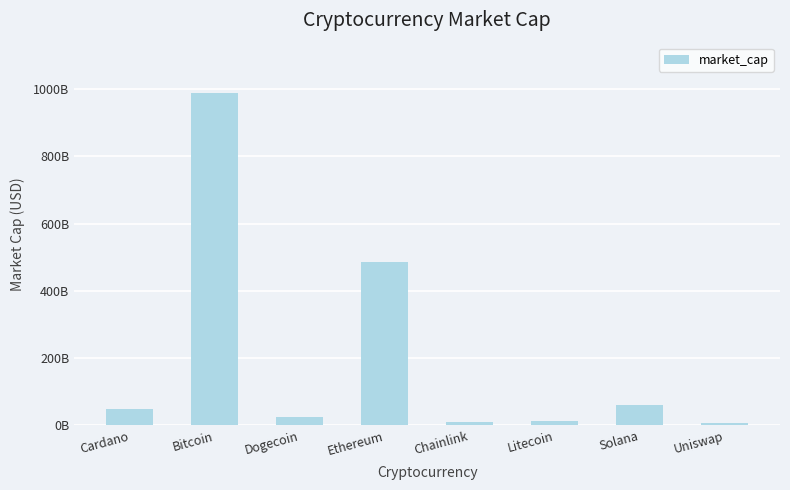

Which has a higher value, Litecoin or Uniswap?

Litecoin